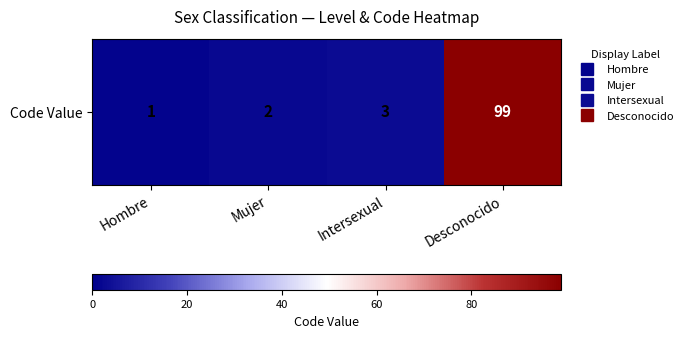

What is the difference between the values at Hombre and Mujer?

1